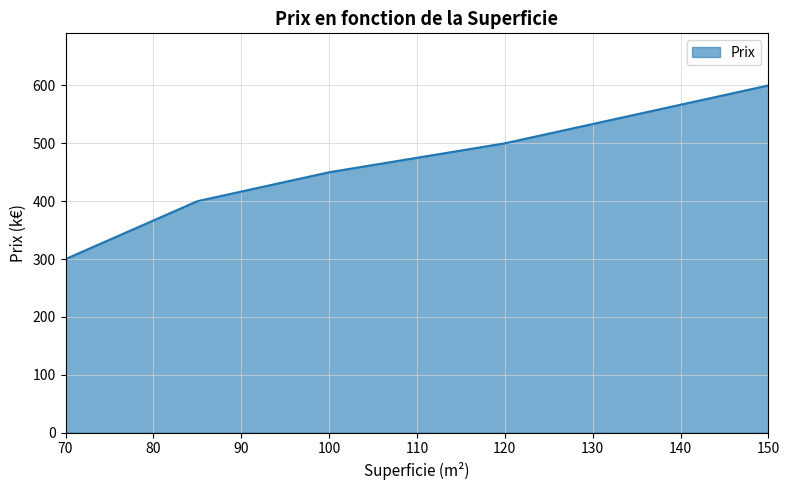

What is the difference between the maximum and minimum values?

300